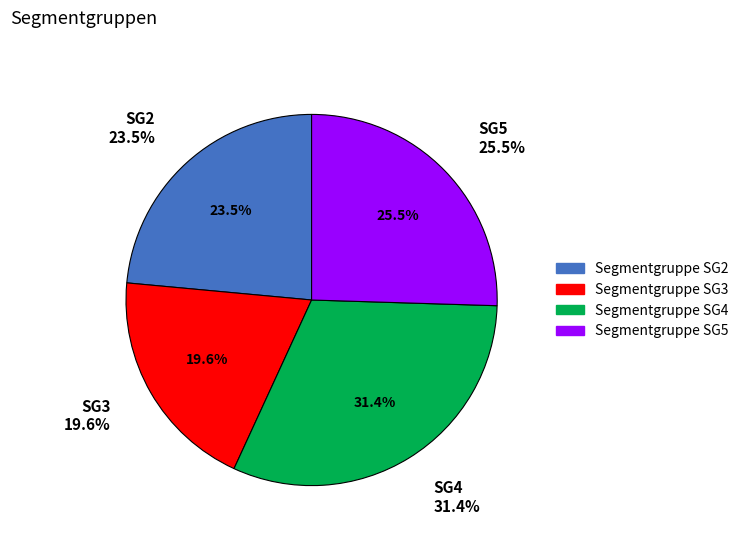

Does any single category account for the majority?

No